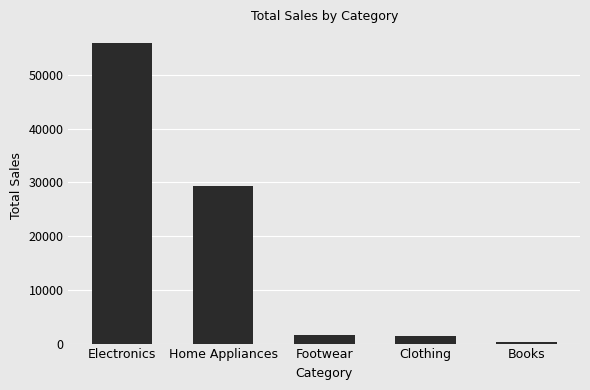

What is the sum of all values?

88530